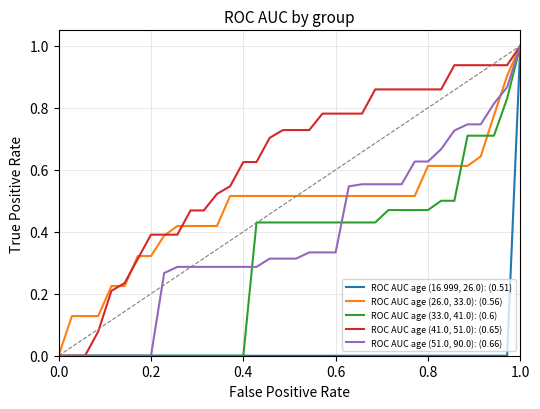

Which series has the largest total across all categories?

ROC AUC age (41.0, 51.0): (0.65)